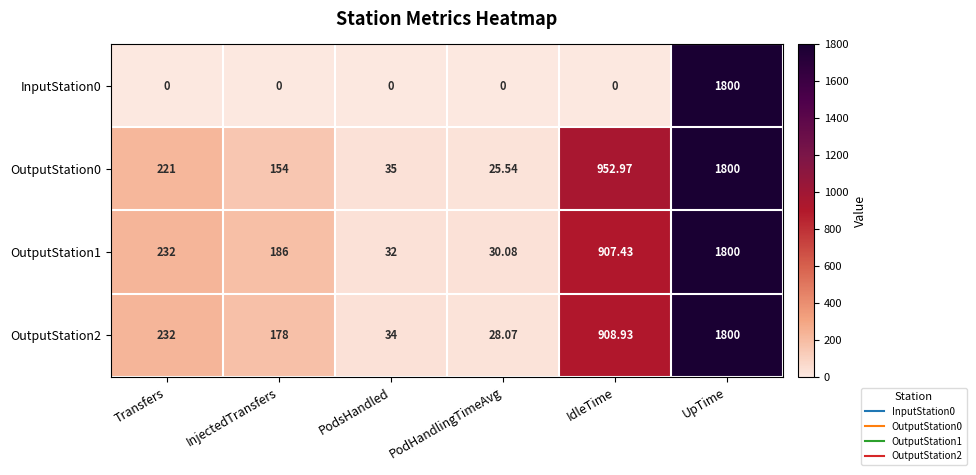

Count the number of data series in this chart.

4